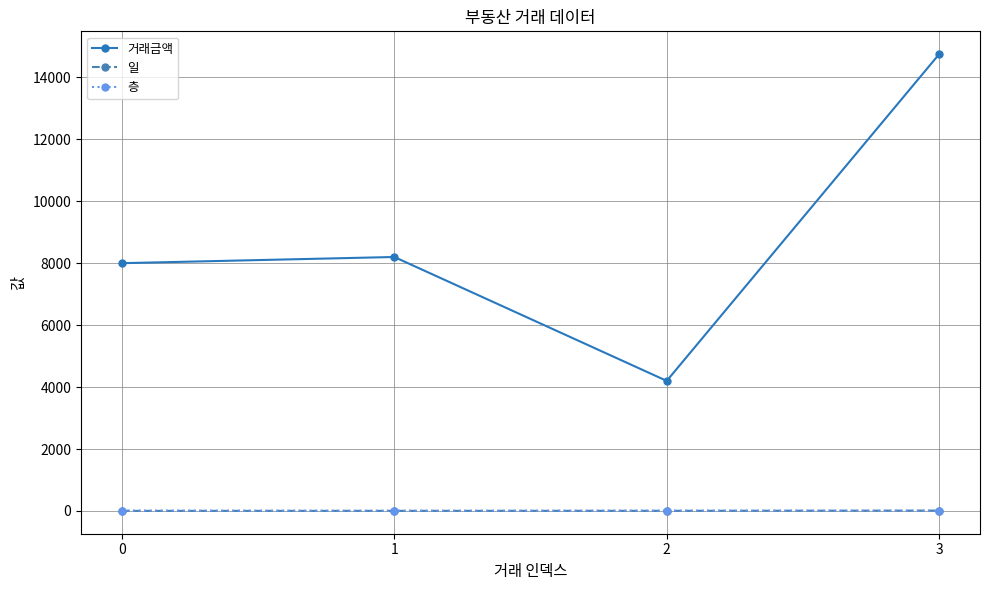

What is the value of the 일 point at the 3rd from the left?

5